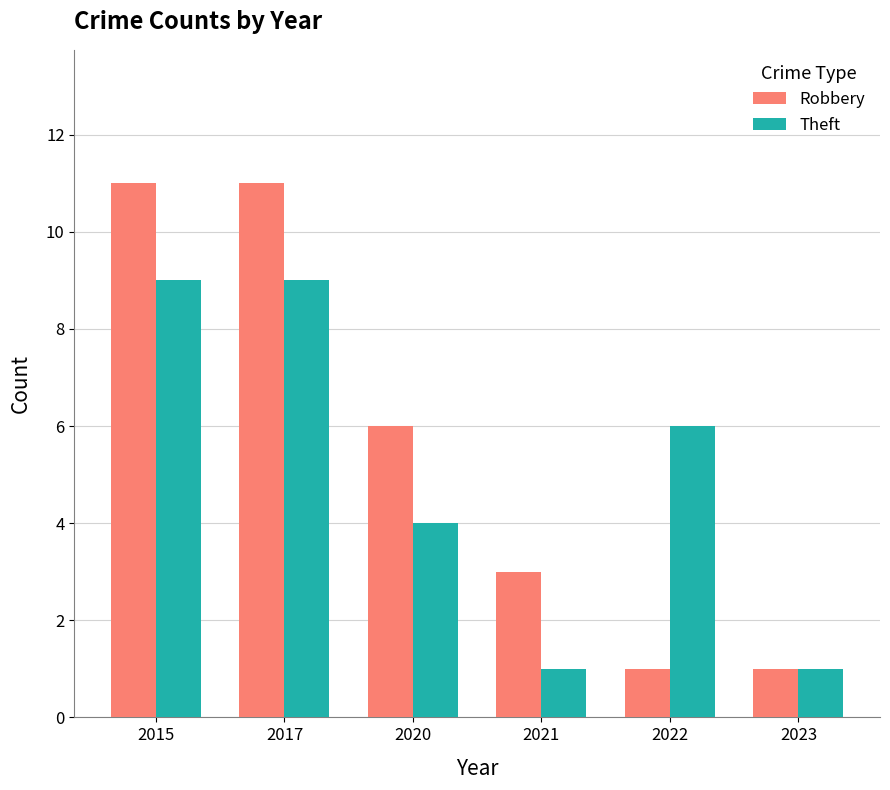

Rank the series at 2022 from lowest to highest value.

Robbery, Theft